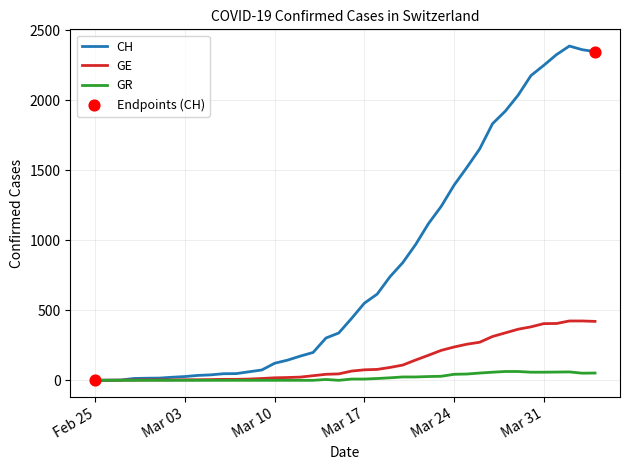

Which series has the largest total across all categories?

CH